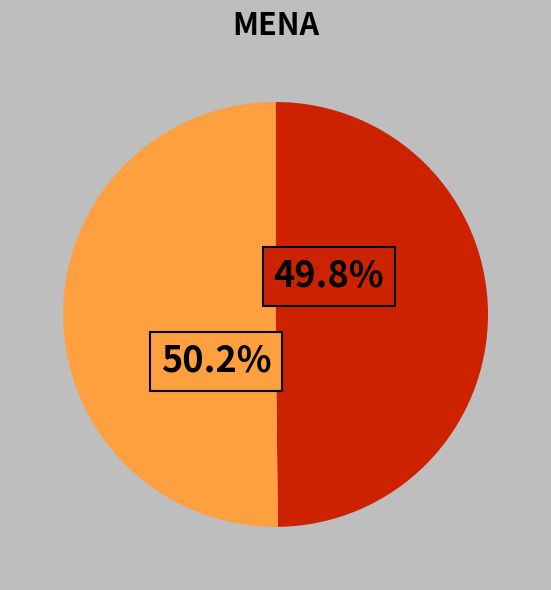

Is there any slice that represents more than half of the pie?

Yes